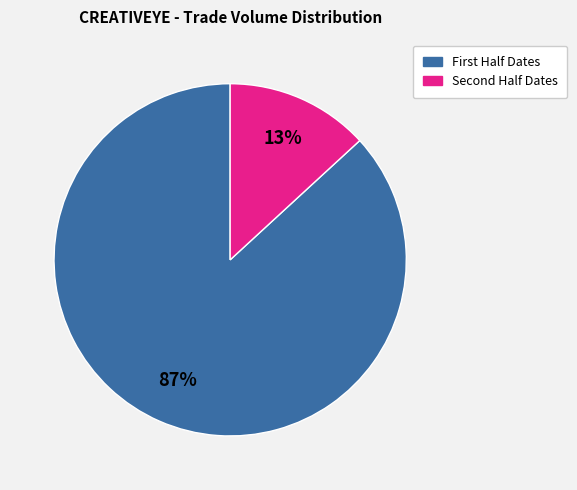

To the nearest percent, what is the average slice percentage?

50%